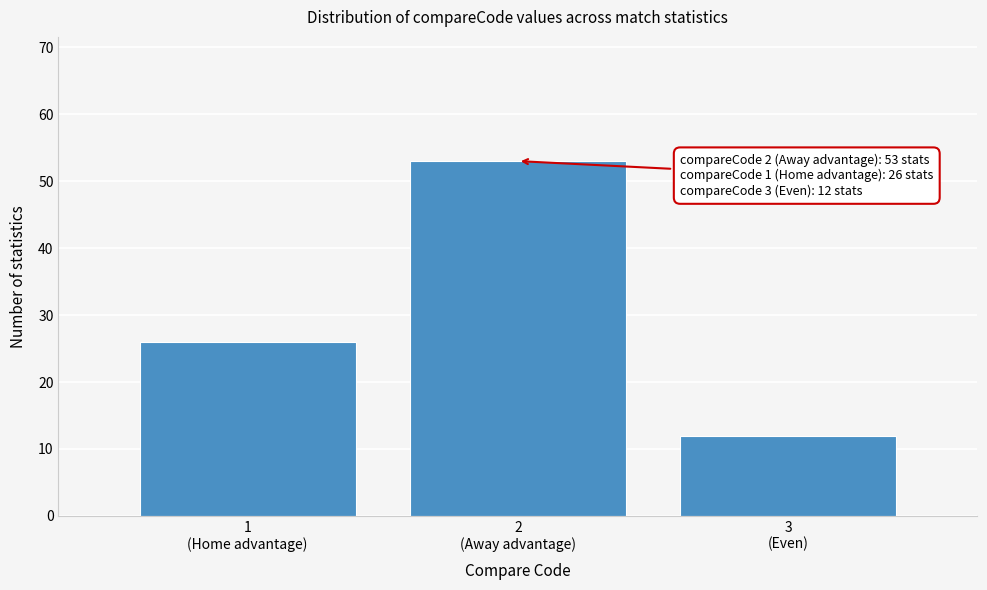

Reading left to right, extract all data points from this chart.

26	53	12